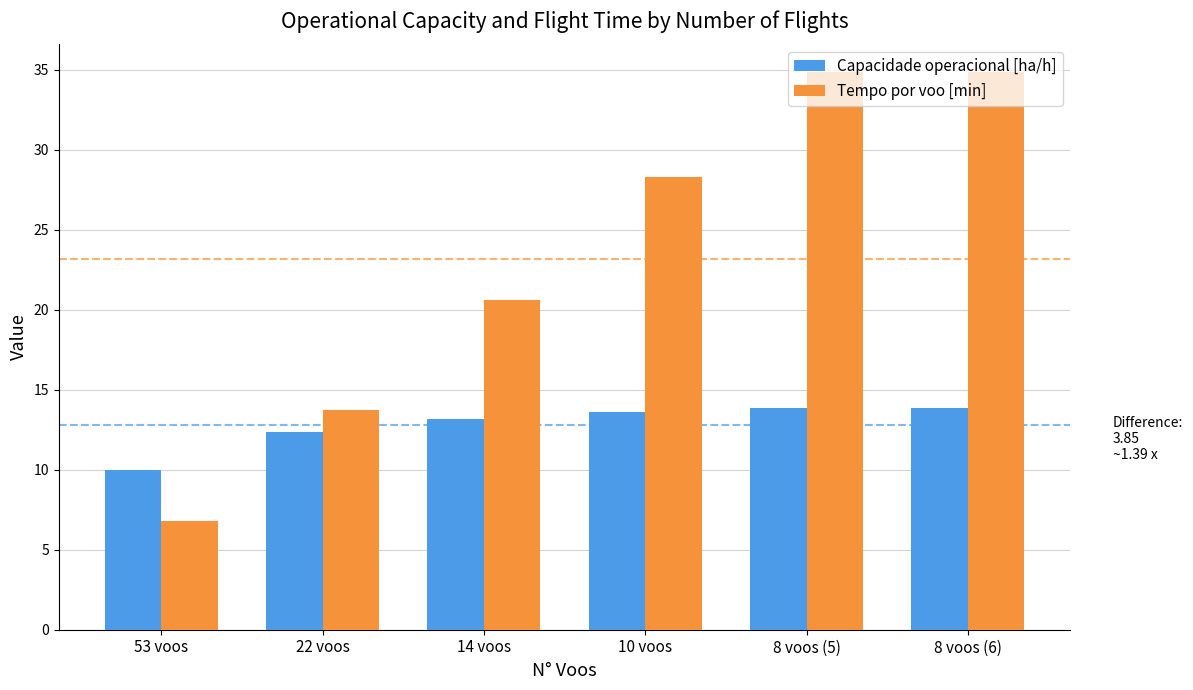

The Tempo por voo [min] series shows 6.8 at 53 voos. True or false?

True